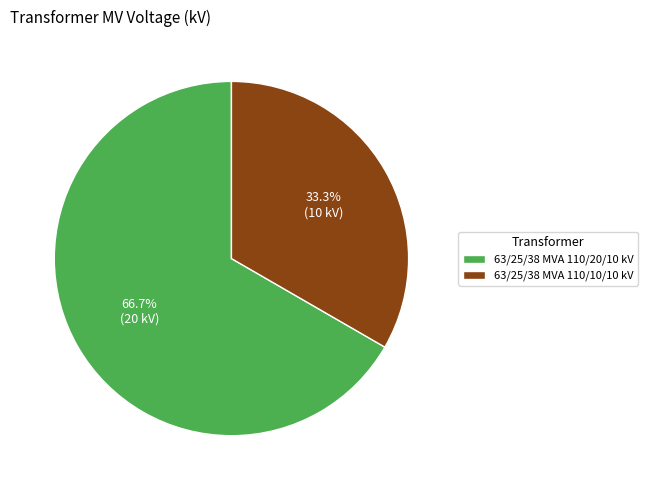

To the nearest percent, what is the difference between the 63/25/38 MVA 110/10/10 kV and 63/25/38 MVA 110/20/10 kV slice percentages?

33%